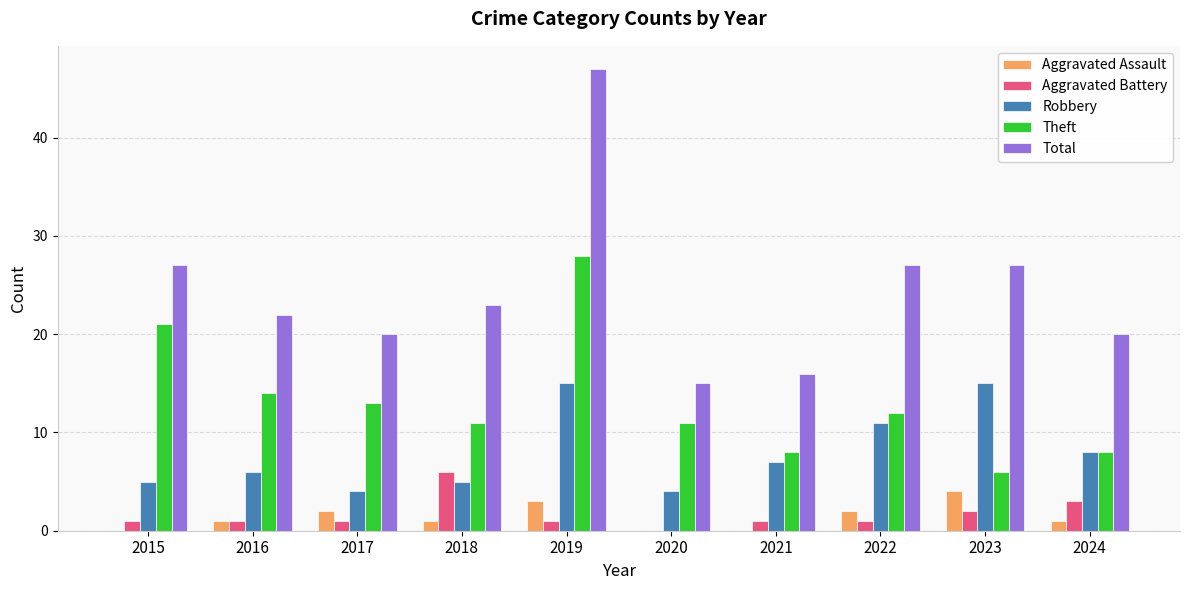

Read the Aggravated Battery value at 2018.

6